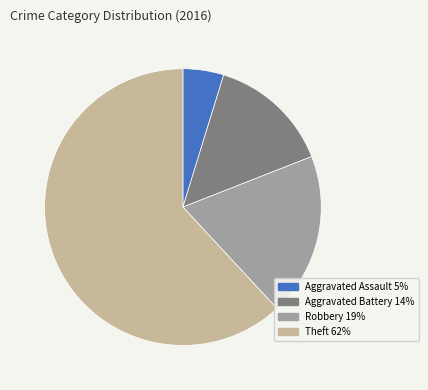

Which category accounts for the majority?

Theft